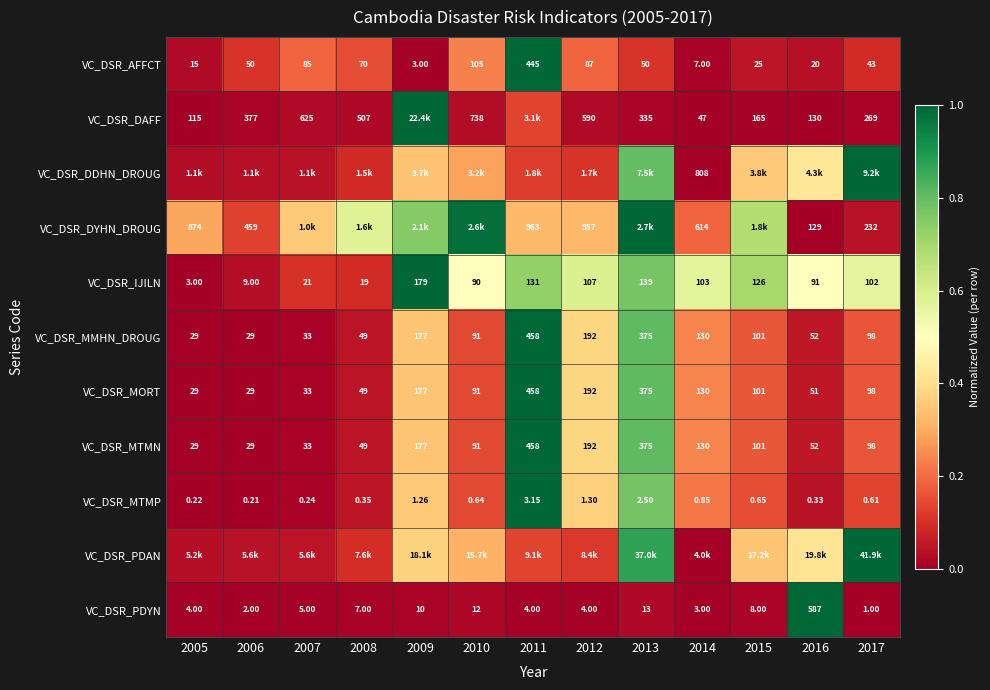

Is the value of VC_DSR_DYHN_DROUG at 2011 greater than the value of VC_DSR_DAFF at 2014?

Yes